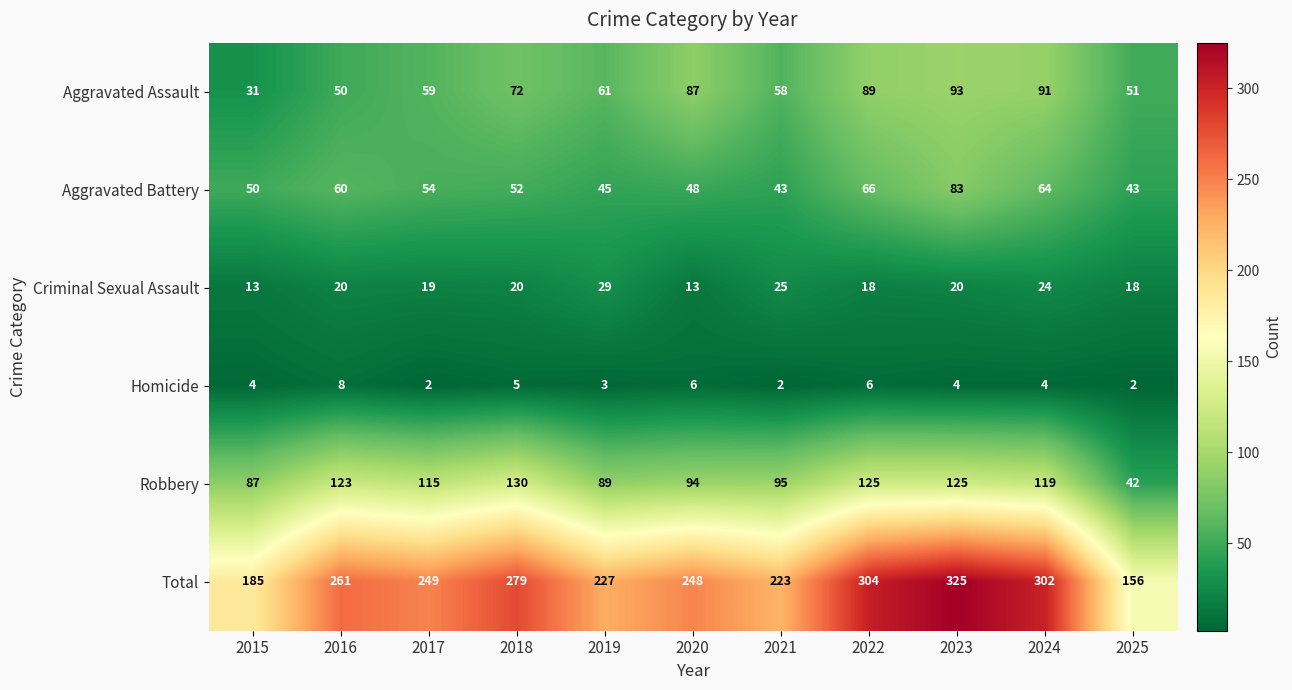

Is the value of Aggravated Assault at 2020 greater than the value of Aggravated Battery at 2023?

Yes